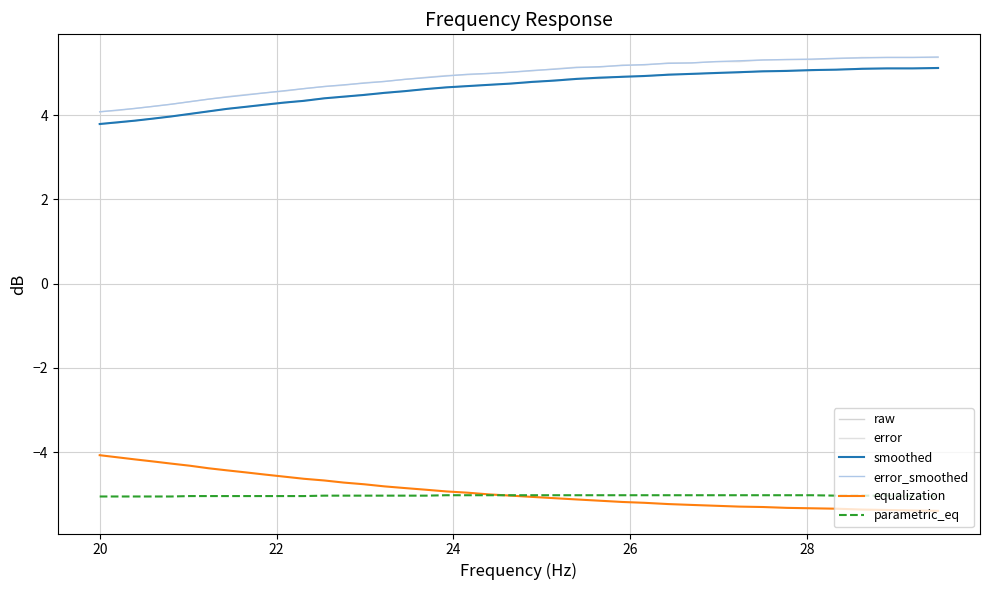

Rank the series by their maximum value, from highest to lowest.

error_smoothed, error, smoothed, raw, equalization, parametric_eq